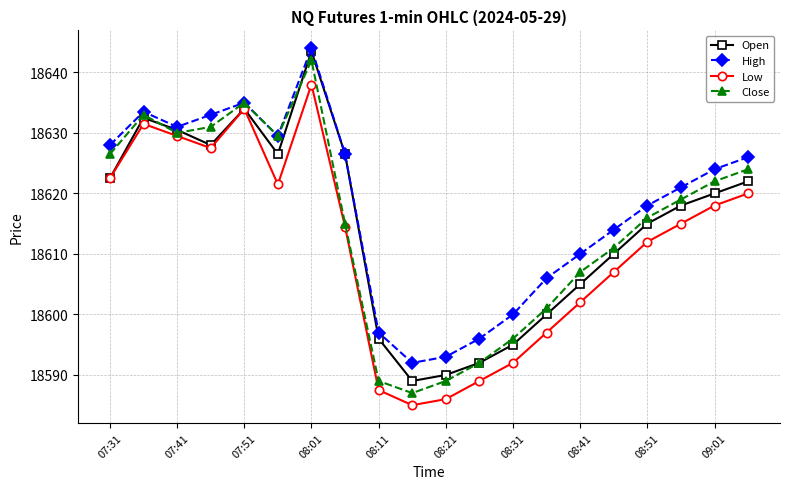

Which series has the widest spread of values?

Close